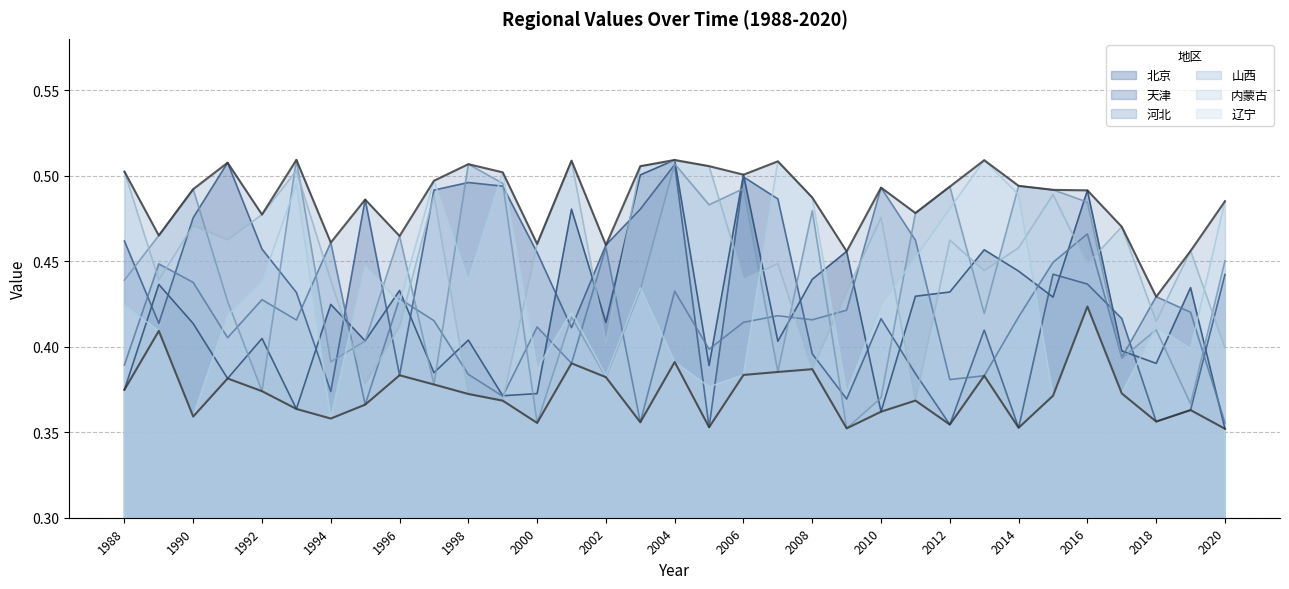

What is the greatest value displayed?

0.5